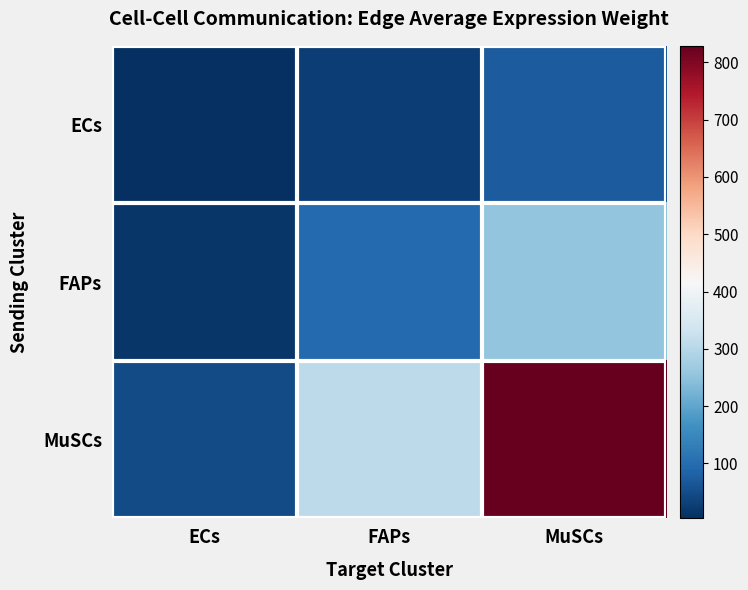

Reading left to right, what are all the values shown in this chart?

ECs: ECs=4.2	FAPs=27.8	MuSCs=74.6
FAPs: ECs=14.3	FAPs=95.2	MuSCs=254.9
MuSCs: ECs=46.6	FAPs=309.4	MuSCs=828.9